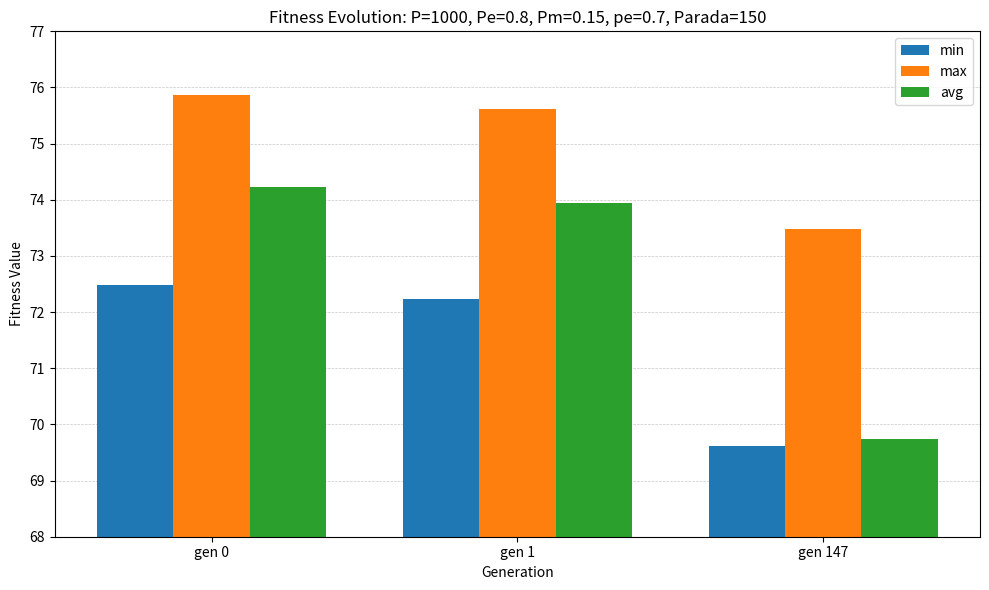

Does the chart contain stacked bars?

No